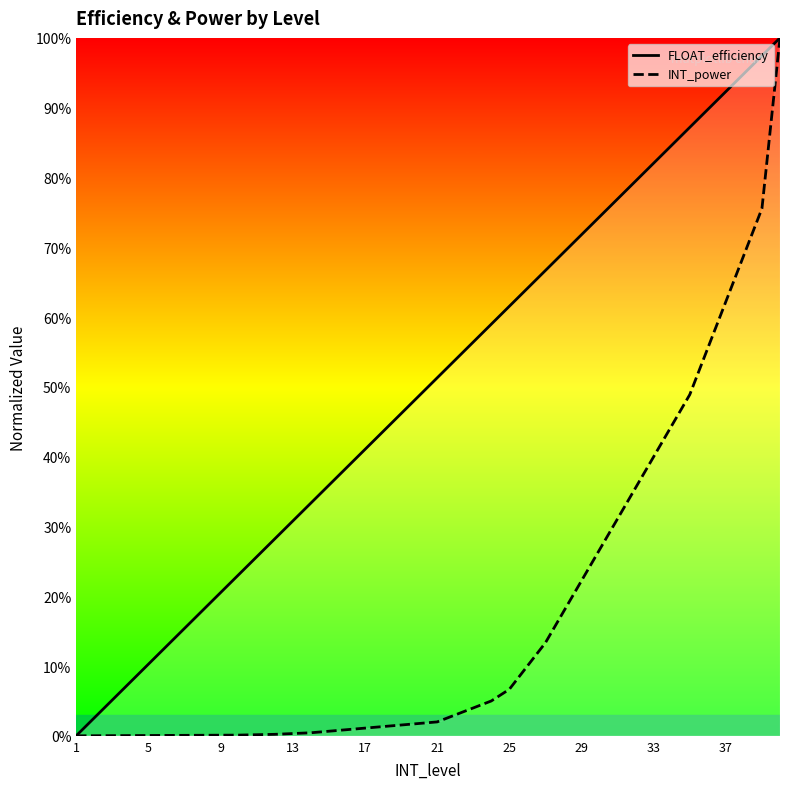

Is the value of FLOAT_efficiency at 21 greater than the value of INT_power at 12?

Yes